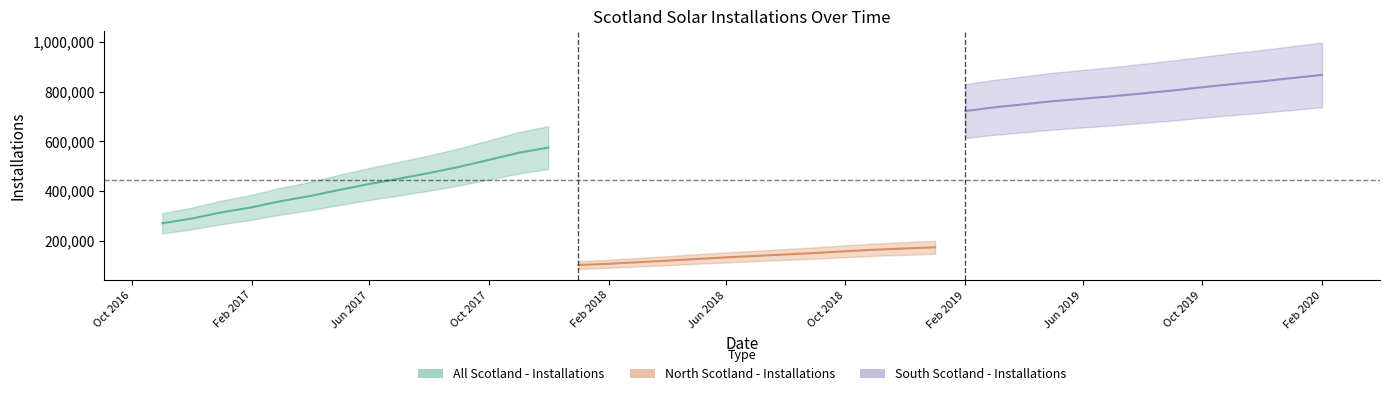

True or false: North Scotland - Installations has more than 0 interior local peaks.

False